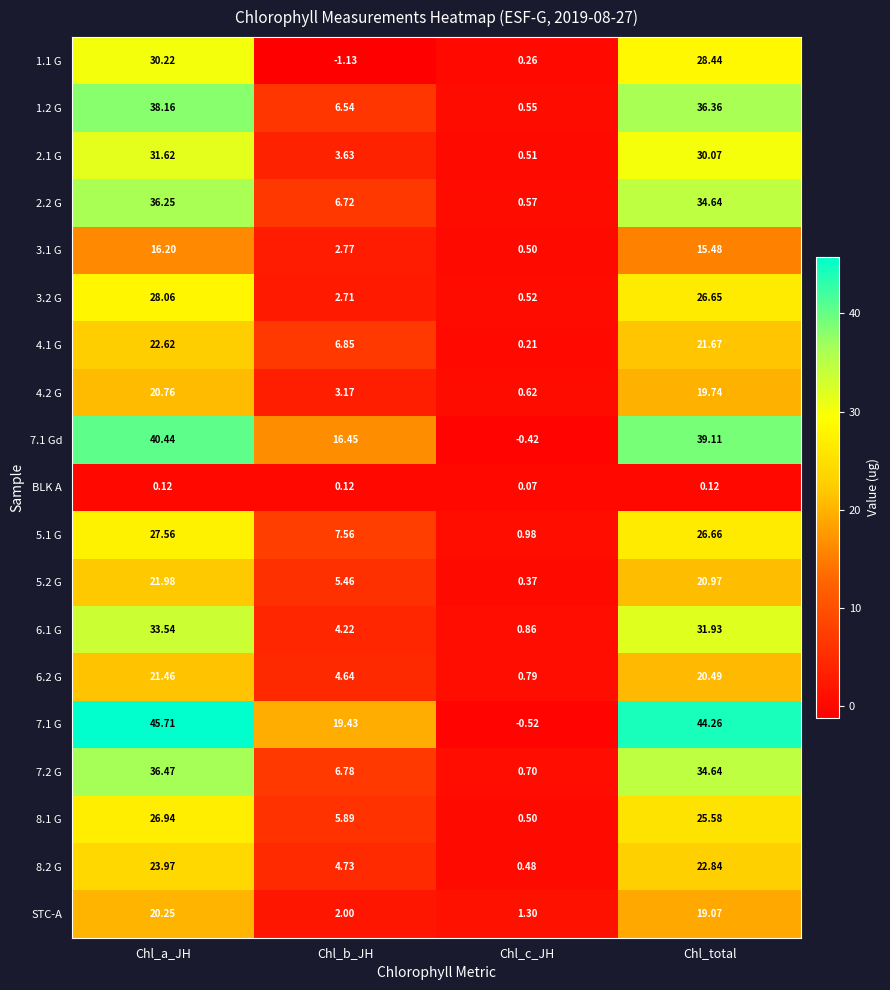

Where does the 7.1 G series first go above 44?

Chl_a_JH